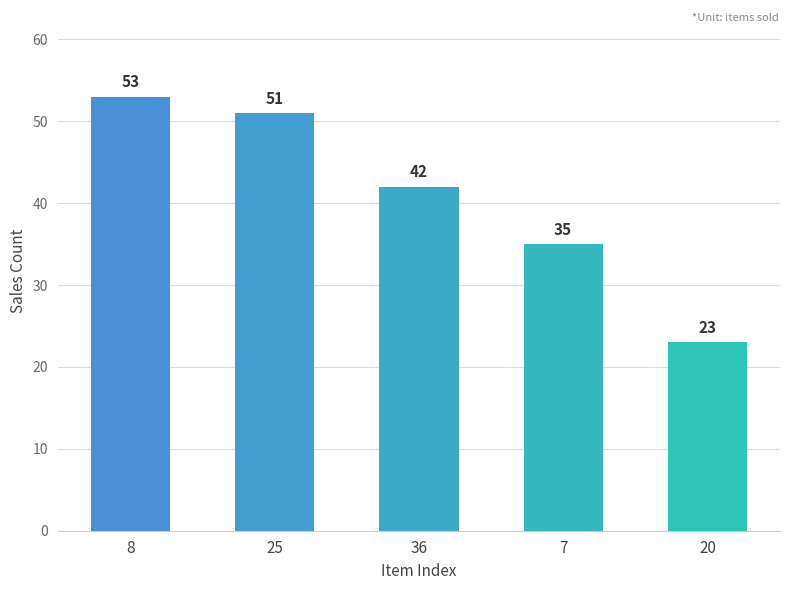

What is the maximum value shown in the chart?

53